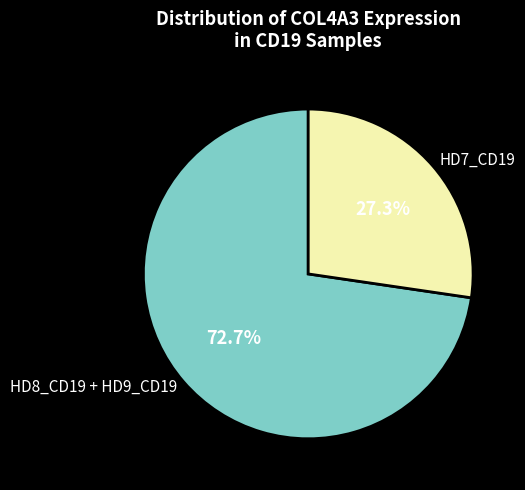

Is there a majority slice in this chart?

Yes